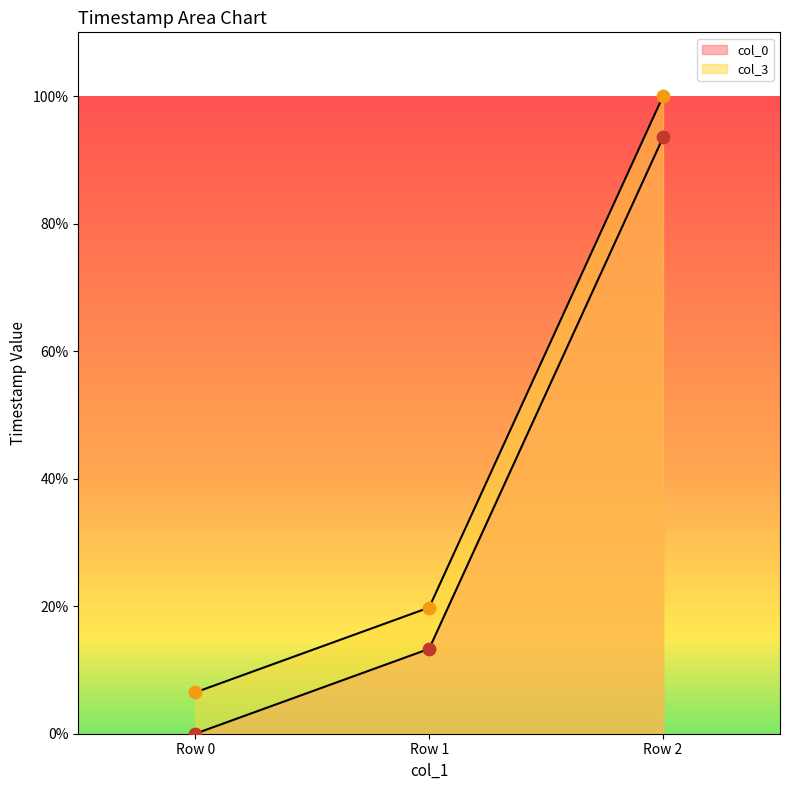

Which series contains the lowest Y value?

col_0